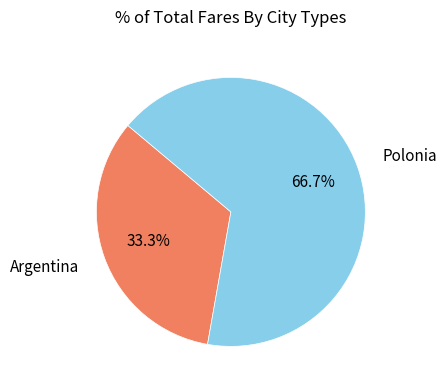

What is the ratio of the value at Polonia to the value at Argentina?

2.0